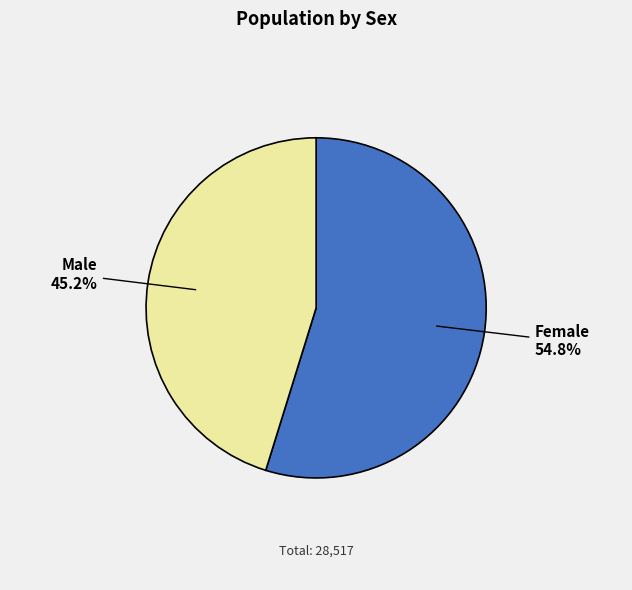

To the nearest percent, what is the difference between the Female and Male slice percentages?

10%